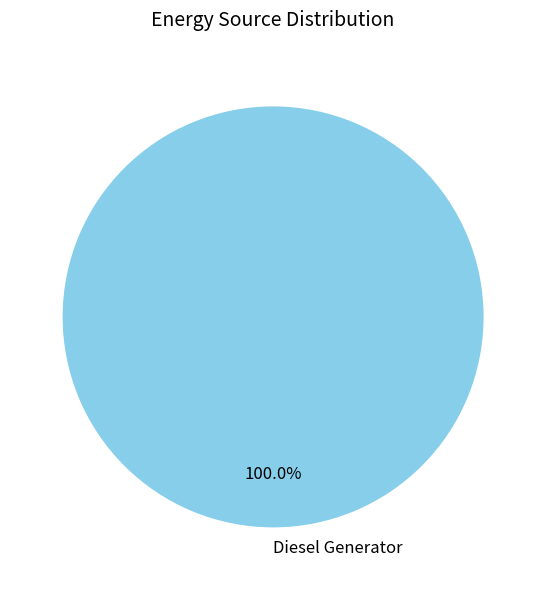

Rank the categories by value from highest to lowest.

Diesel Generator